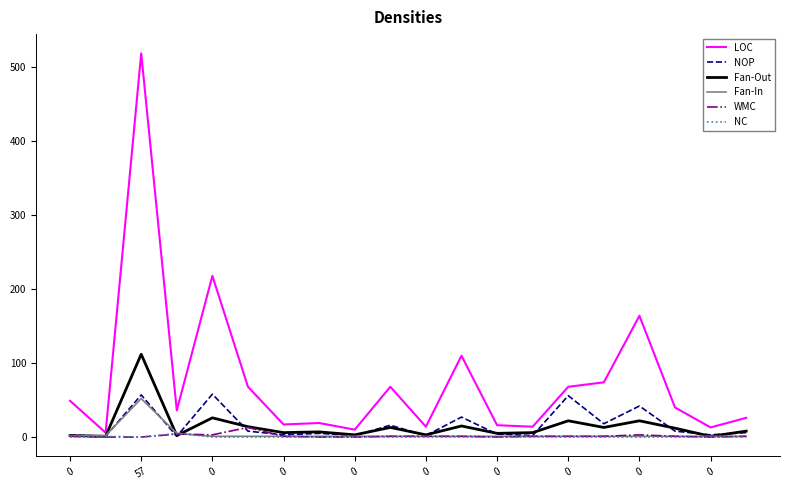

How many lines are shown in the chart?

6